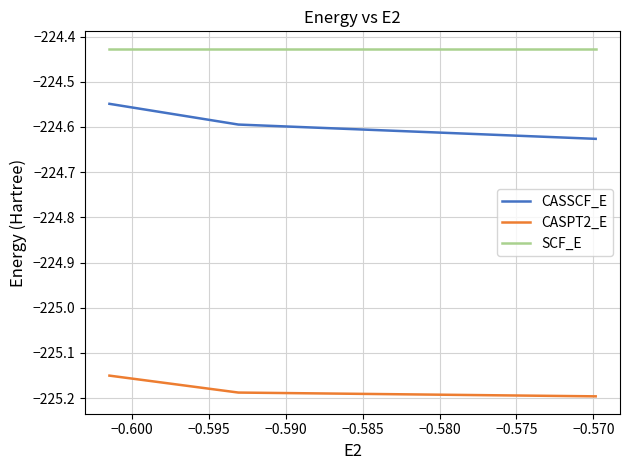

Rank the series by their maximum value, from highest to lowest.

SCF_E, CASSCF_E, CASPT2_E